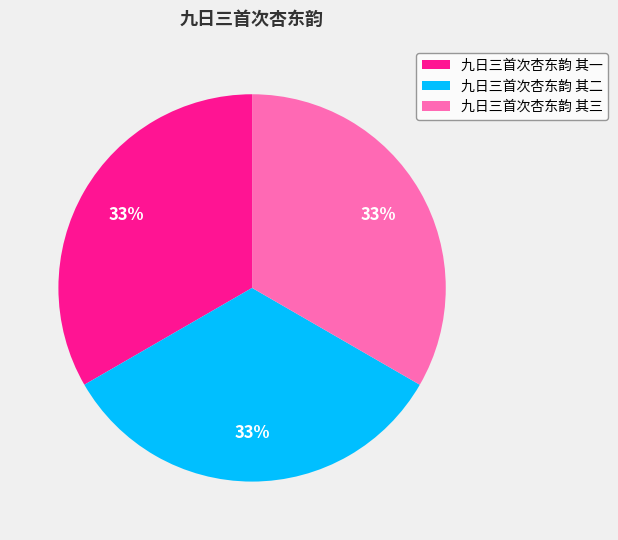

What is the ratio of the value at 九日三首次杏东韵 其二 to the value at 九日三首次杏东韵 其三?

1.0